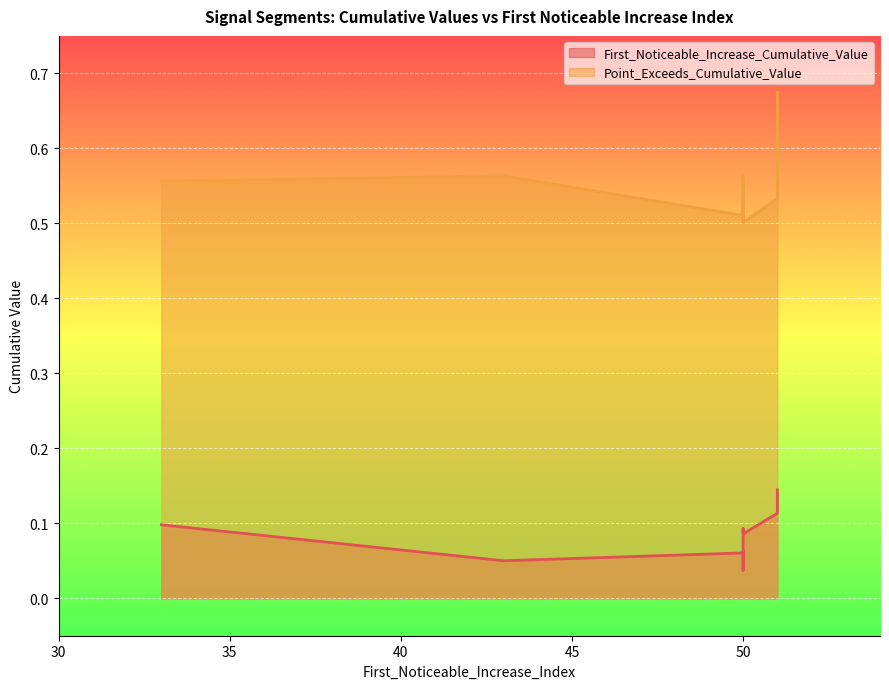

Rank the series at 51 from lowest to highest value.

First_Noticeable_Increase_Cumulative_Value, Point_Exceeds_Cumulative_Value